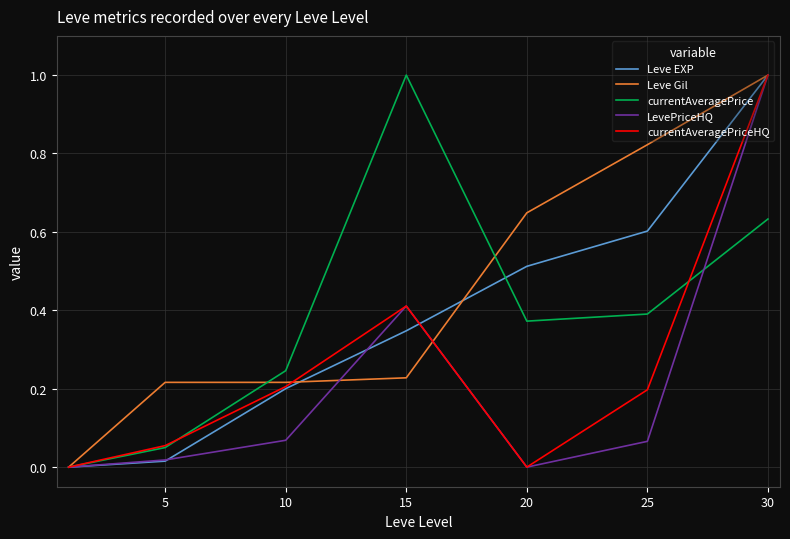

True or false: Leve EXP and currentAveragePrice cross at least once.

True